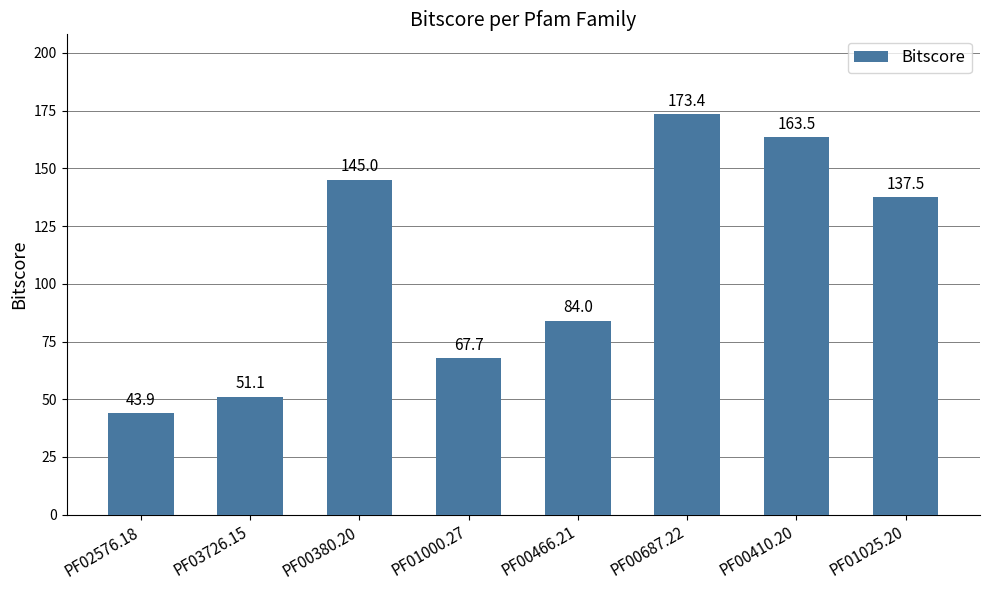

What is the change in value from PF01000.27 to PF01025.20?

+69.8